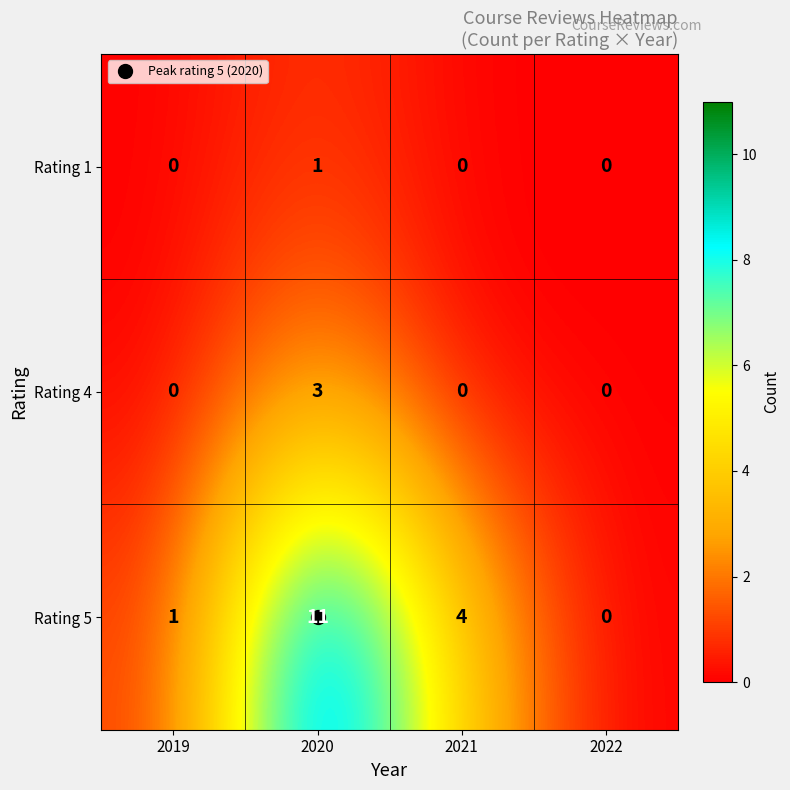

At which category is the sum across all series the highest?

2020